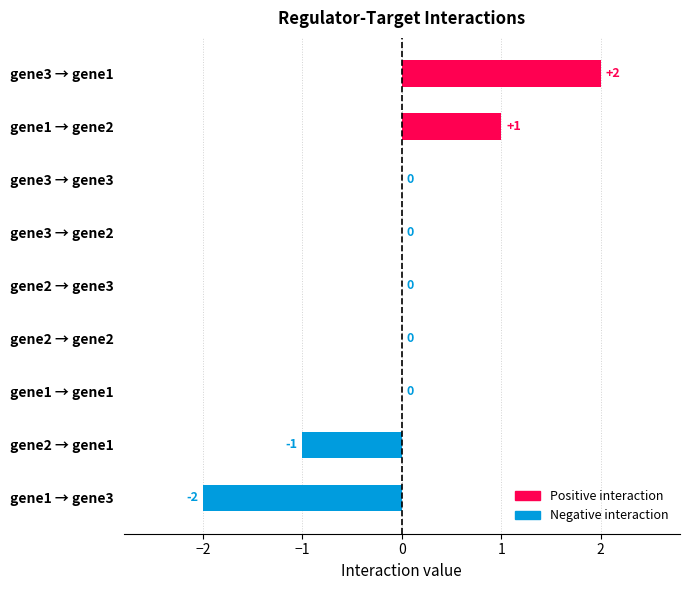

Which has a higher value, gene1 → gene2 or gene1 → gene3?

gene1 → gene2